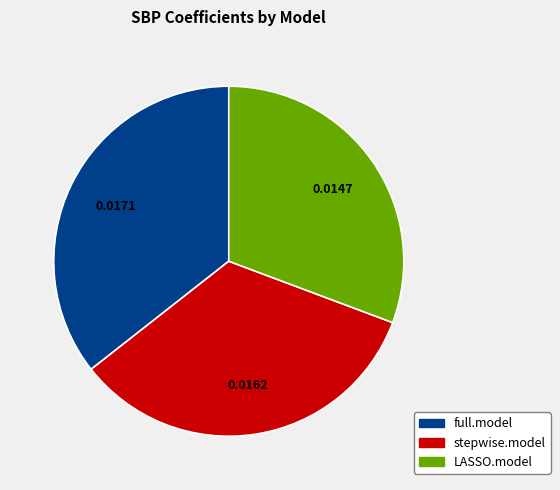

Does LASSO.model account for over 50% of the chart?

No